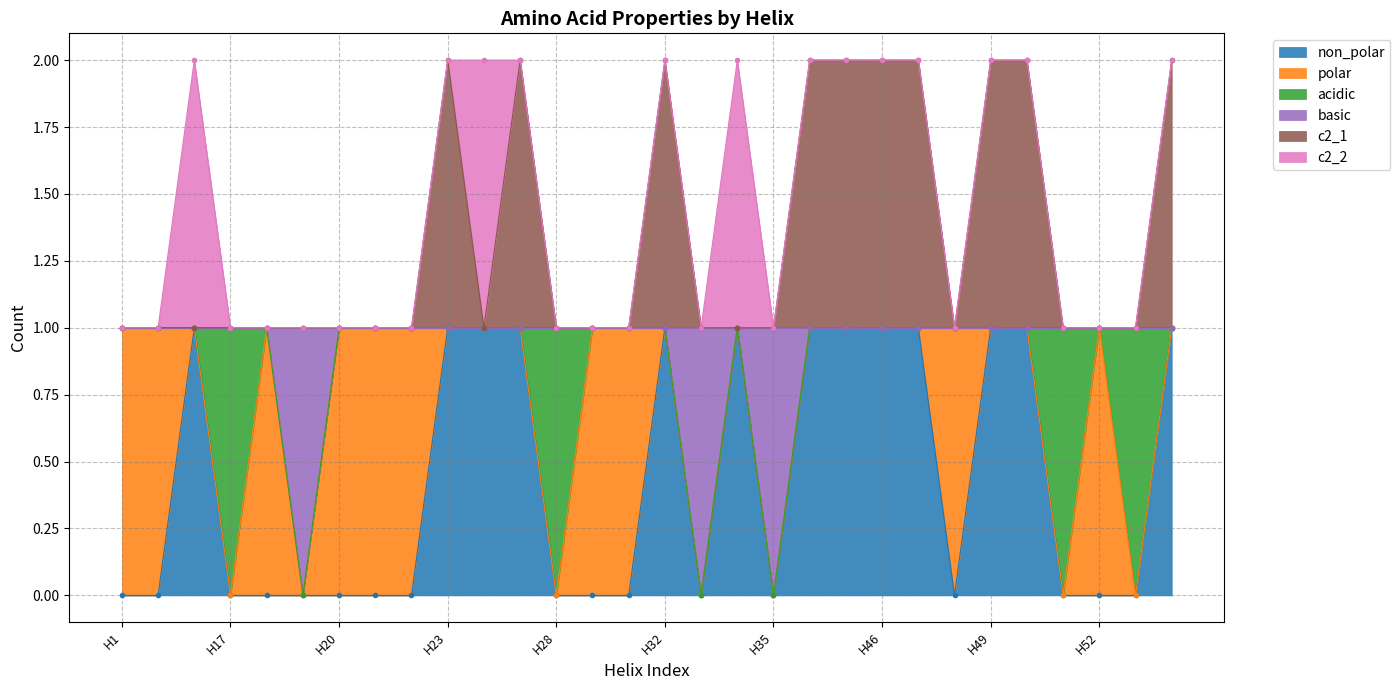

How many c2_1 values are between 1 and 2?

30